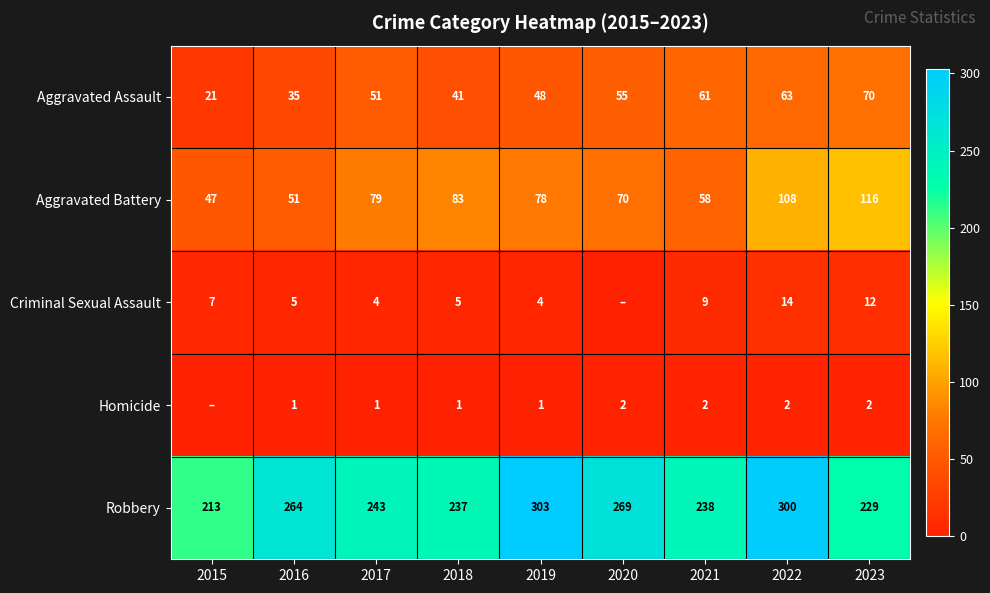

True or false: Aggravated Battery has a value of 151 at 2023.

False